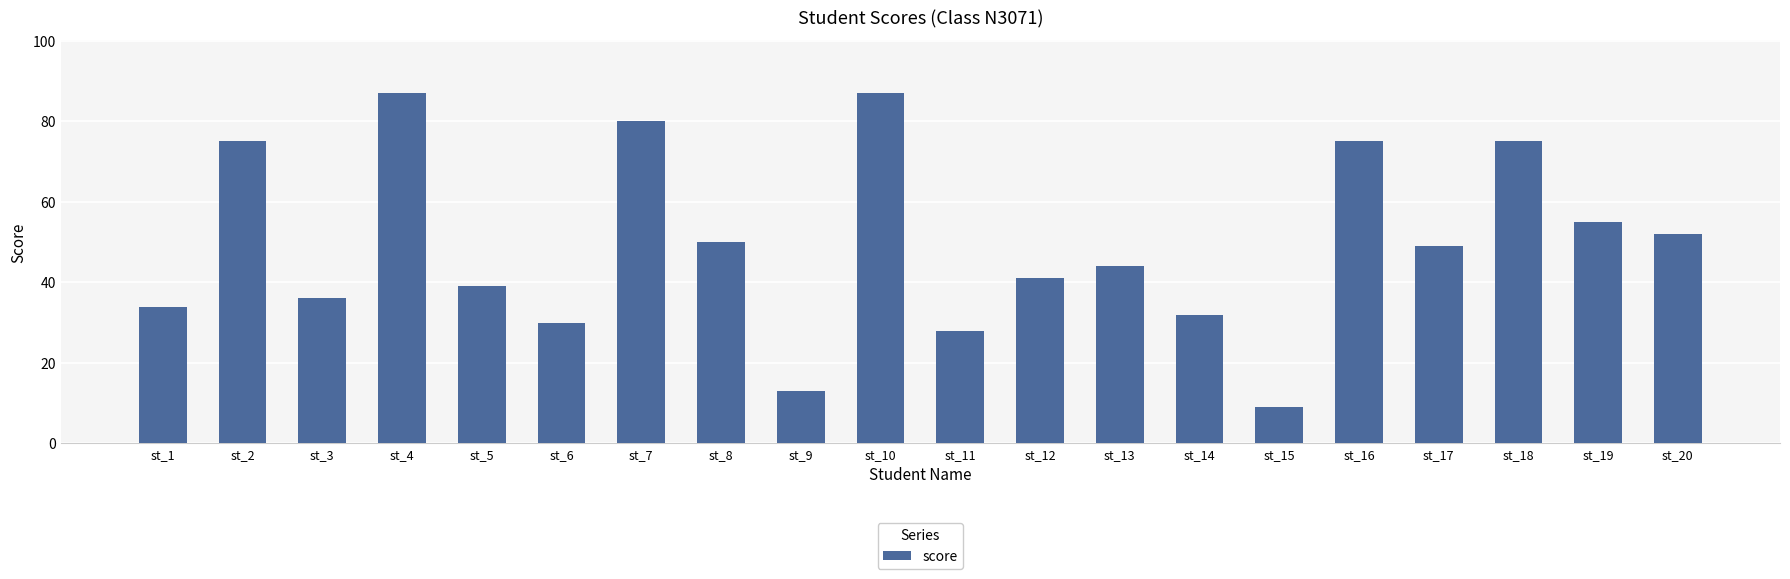

Is it true that the value at st_17 is 82?

False